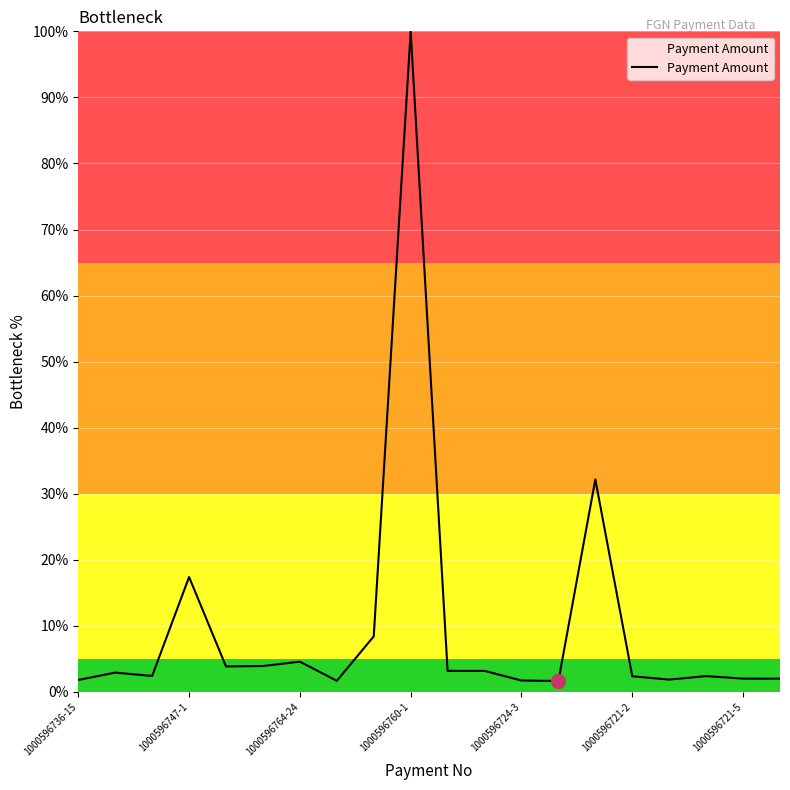

What is the difference between the maximum and minimum values?

98.3